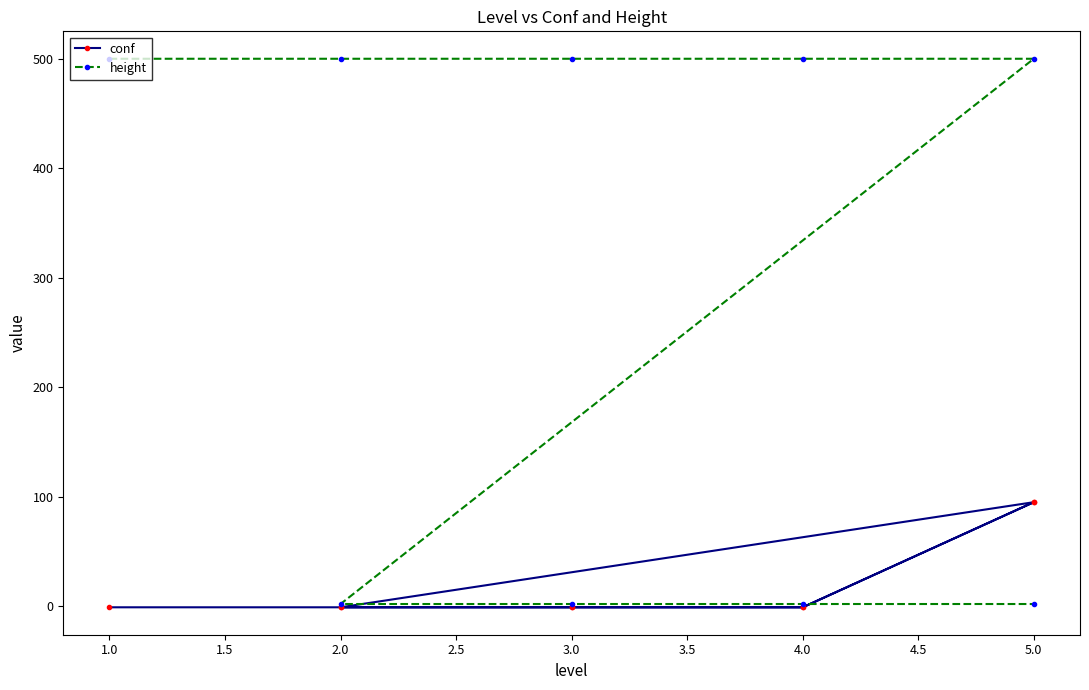

How many times do conf and height cross each other?

1